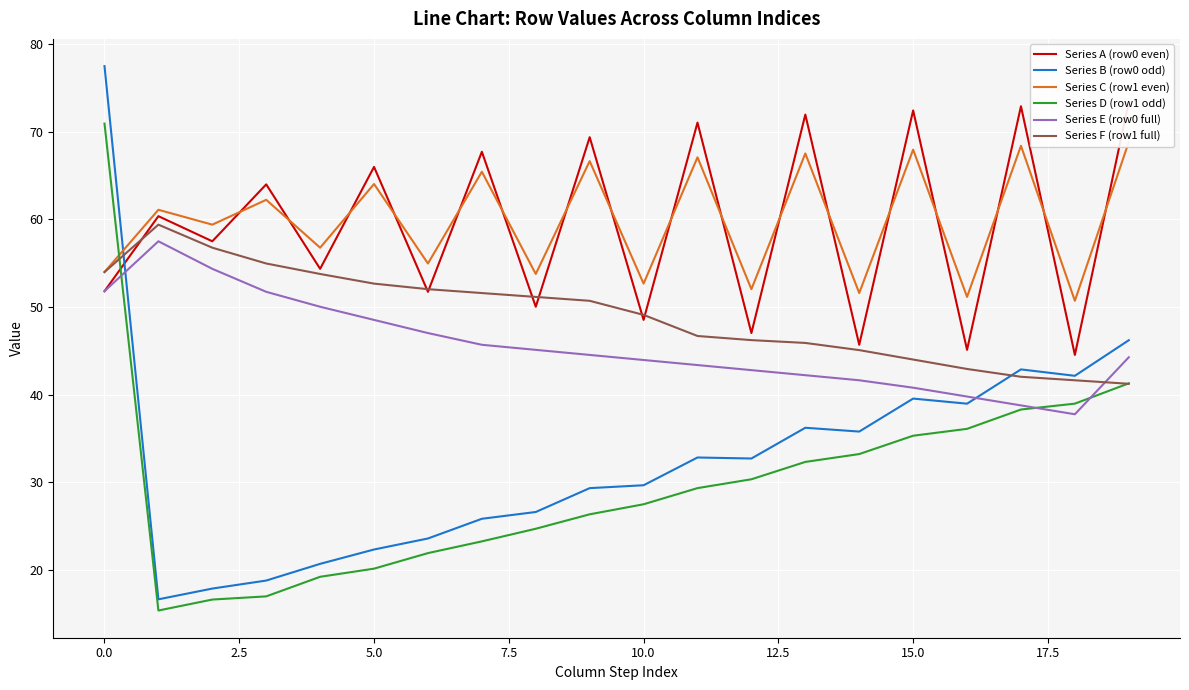

How many times do Series E (row0 full) and Series F (row1 full) cross each other?

1